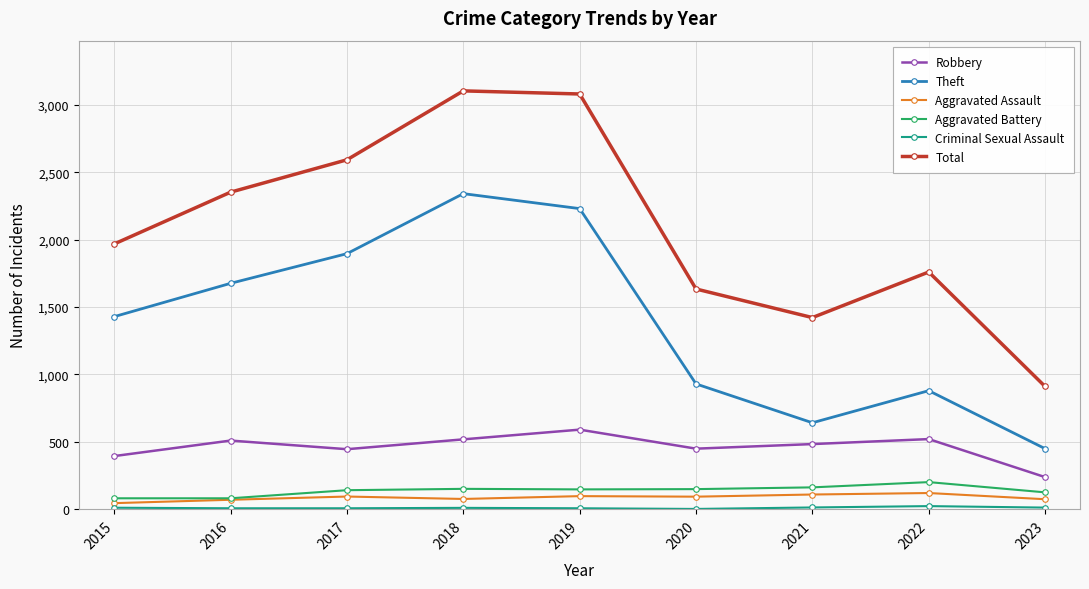

How many lines are shown in the chart?

6